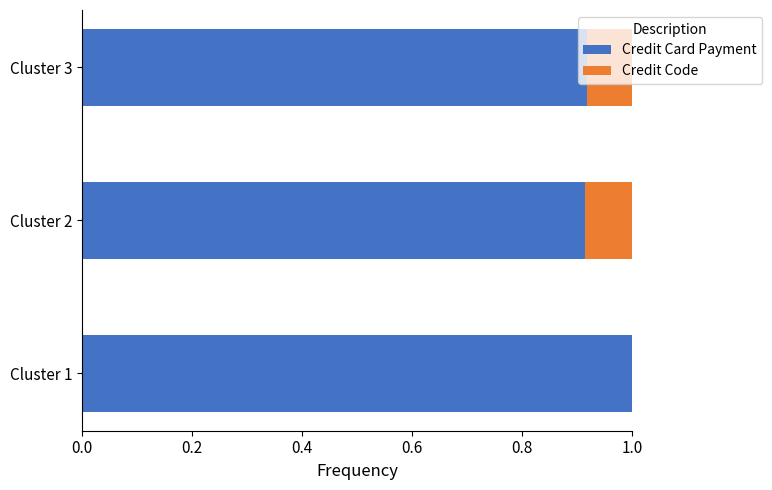

What is the total value across all series at Cluster 3?

1.0